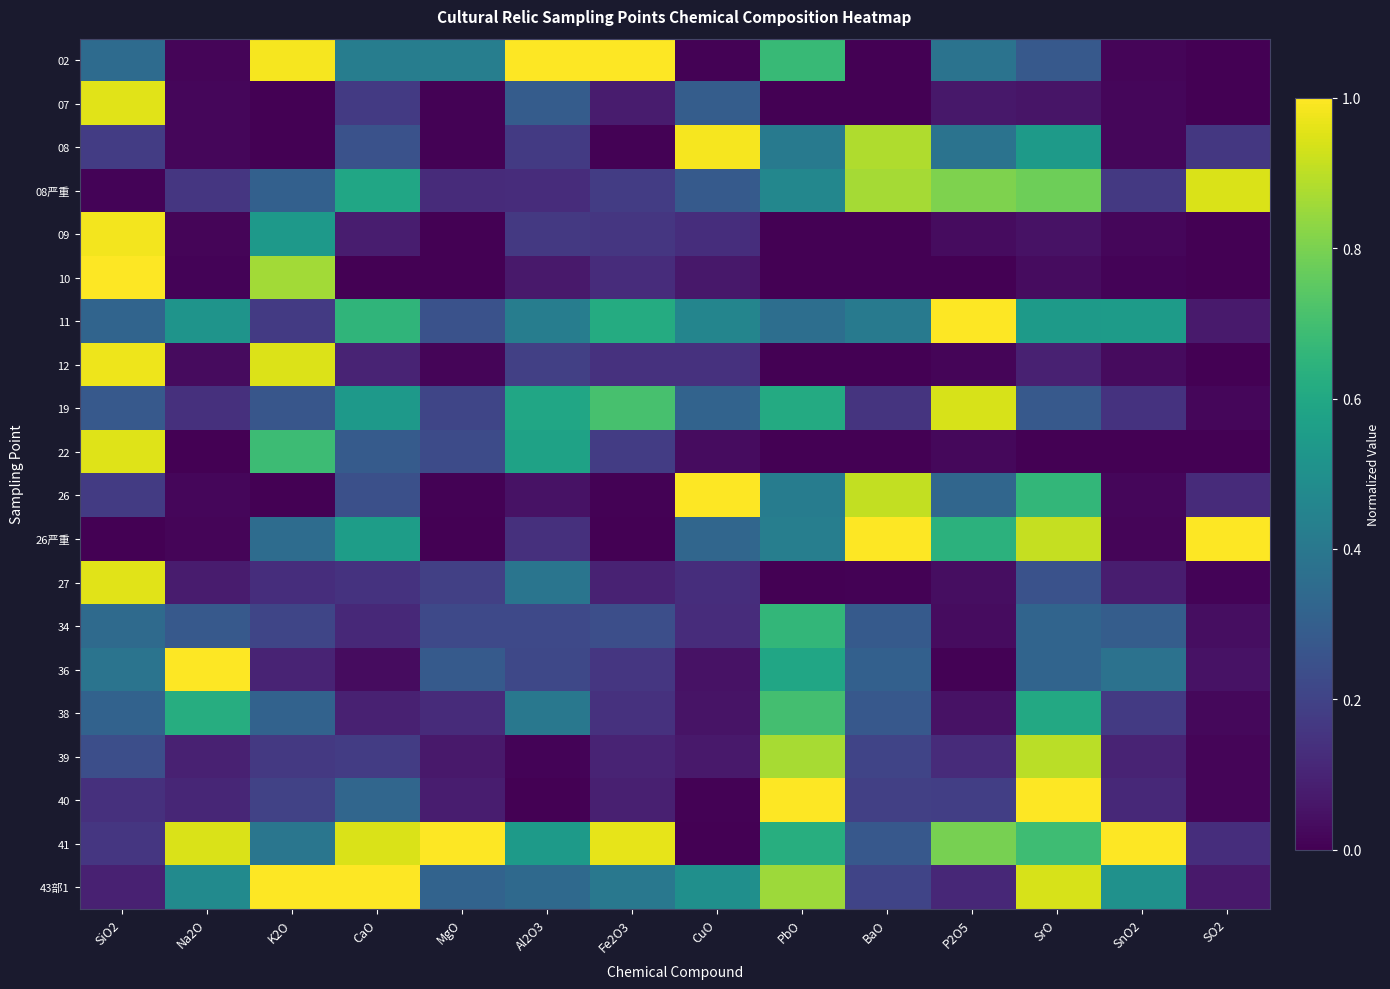

Reading right to left, extract all data points from this chart.

02: SO2=0.0	SnO2=0.0	SrO=0.3	P2O5=0.4	BaO=0.0	PbO=0.7	CuO=0.0	Fe2O3=1.0	Al2O3=1.0	MgO=0.4	CaO=0.4	K2O=1.0	Na2O=0.0	SiO2=0.3
07: SO2=0.0	SnO2=0.0	SrO=0.1	P2O5=0.1	BaO=0.0	PbO=0.0	CuO=0.3	Fe2O3=0.1	Al2O3=0.3	MgO=0.0	CaO=0.2	K2O=0.0	Na2O=0.0	SiO2=1.0
08: SO2=0.2	SnO2=0.0	SrO=0.5	P2O5=0.4	BaO=0.9	PbO=0.4	CuO=1.0	Fe2O3=0.0	Al2O3=0.2	MgO=0.0	CaO=0.3	K2O=0.0	Na2O=0.0	SiO2=0.2
08严重: SO2=0.9	SnO2=0.2	SrO=0.8	P2O5=0.8	BaO=0.9	PbO=0.5	CuO=0.3	Fe2O3=0.2	Al2O3=0.1	MgO=0.1	CaO=0.6	K2O=0.3	Na2O=0.2	SiO2=0.0
09: SO2=0.0	SnO2=0.0	SrO=0.0	P2O5=0.0	BaO=0.0	PbO=0.0	CuO=0.1	Fe2O3=0.2	Al2O3=0.2	MgO=0.0	CaO=0.1	K2O=0.5	Na2O=0.0	SiO2=1.0
10: SO2=0.0	SnO2=0.0	SrO=0.0	P2O5=0.0	BaO=0.0	PbO=0.0	CuO=0.1	Fe2O3=0.1	Al2O3=0.1	MgO=0.0	CaO=0.0	K2O=0.9	Na2O=0.0	SiO2=1.0
11: SO2=0.1	SnO2=0.5	SrO=0.5	P2O5=1.0	BaO=0.4	PbO=0.4	CuO=0.5	Fe2O3=0.6	Al2O3=0.4	MgO=0.3	CaO=0.7	K2O=0.2	Na2O=0.5	SiO2=0.3
12: SO2=0.0	SnO2=0.0	SrO=0.1	P2O5=0.0	BaO=0.0	PbO=0.0	CuO=0.1	Fe2O3=0.1	Al2O3=0.2	MgO=0.0	CaO=0.1	K2O=0.9	Na2O=0.0	SiO2=1.0
19: SO2=0.0	SnO2=0.1	SrO=0.3	P2O5=0.9	BaO=0.2	PbO=0.6	CuO=0.3	Fe2O3=0.7	Al2O3=0.6	MgO=0.2	CaO=0.5	K2O=0.3	Na2O=0.1	SiO2=0.3
22: SO2=0.0	SnO2=0.0	SrO=0.0	P2O5=0.0	BaO=0.0	PbO=0.0	CuO=0.0	Fe2O3=0.2	Al2O3=0.6	MgO=0.2	CaO=0.3	K2O=0.7	Na2O=0.0	SiO2=1.0
26: SO2=0.1	SnO2=0.0	SrO=0.7	P2O5=0.3	BaO=0.9	PbO=0.4	CuO=1.0	Fe2O3=0.0	Al2O3=0.0	MgO=0.0	CaO=0.2	K2O=0.0	Na2O=0.0	SiO2=0.2
26严重: SO2=1.0	SnO2=0.0	SrO=0.9	P2O5=0.6	BaO=1.0	PbO=0.4	CuO=0.3	Fe2O3=0.0	Al2O3=0.1	MgO=0.0	CaO=0.6	K2O=0.4	Na2O=0.0	SiO2=0.0
27: SO2=0.0	SnO2=0.1	SrO=0.2	P2O5=0.0	BaO=0.0	PbO=0.0	CuO=0.1	Fe2O3=0.1	Al2O3=0.4	MgO=0.2	CaO=0.1	K2O=0.1	Na2O=0.1	SiO2=1.0
34: SO2=0.0	SnO2=0.3	SrO=0.3	P2O5=0.0	BaO=0.3	PbO=0.7	CuO=0.1	Fe2O3=0.2	Al2O3=0.2	MgO=0.2	CaO=0.1	K2O=0.2	Na2O=0.3	SiO2=0.3
36: SO2=0.0	SnO2=0.4	SrO=0.3	P2O5=0.0	BaO=0.3	PbO=0.6	CuO=0.0	Fe2O3=0.2	Al2O3=0.2	MgO=0.3	CaO=0.0	K2O=0.1	Na2O=1.0	SiO2=0.4
38: SO2=0.0	SnO2=0.2	SrO=0.6	P2O5=0.0	BaO=0.3	PbO=0.7	CuO=0.1	Fe2O3=0.1	Al2O3=0.4	MgO=0.1	CaO=0.1	K2O=0.3	Na2O=0.6	SiO2=0.3
39: SO2=0.0	SnO2=0.1	SrO=0.9	P2O5=0.1	BaO=0.2	PbO=0.9	CuO=0.1	Fe2O3=0.1	Al2O3=0.0	MgO=0.1	CaO=0.2	K2O=0.2	Na2O=0.1	SiO2=0.2
40: SO2=0.0	SnO2=0.1	SrO=1.0	P2O5=0.2	BaO=0.2	PbO=1.0	CuO=0.0	Fe2O3=0.1	Al2O3=0.0	MgO=0.1	CaO=0.3	K2O=0.2	Na2O=0.1	SiO2=0.1
41: SO2=0.1	SnO2=1.0	SrO=0.7	P2O5=0.8	BaO=0.3	PbO=0.6	CuO=0.0	Fe2O3=1.0	Al2O3=0.5	MgO=1.0	CaO=0.9	K2O=0.4	Na2O=0.9	SiO2=0.2
43部1: SO2=0.1	SnO2=0.5	SrO=0.9	P2O5=0.1	BaO=0.2	PbO=0.9	CuO=0.5	Fe2O3=0.4	Al2O3=0.3	MgO=0.3	CaO=1.0	K2O=1.0	Na2O=0.5	SiO2=0.1